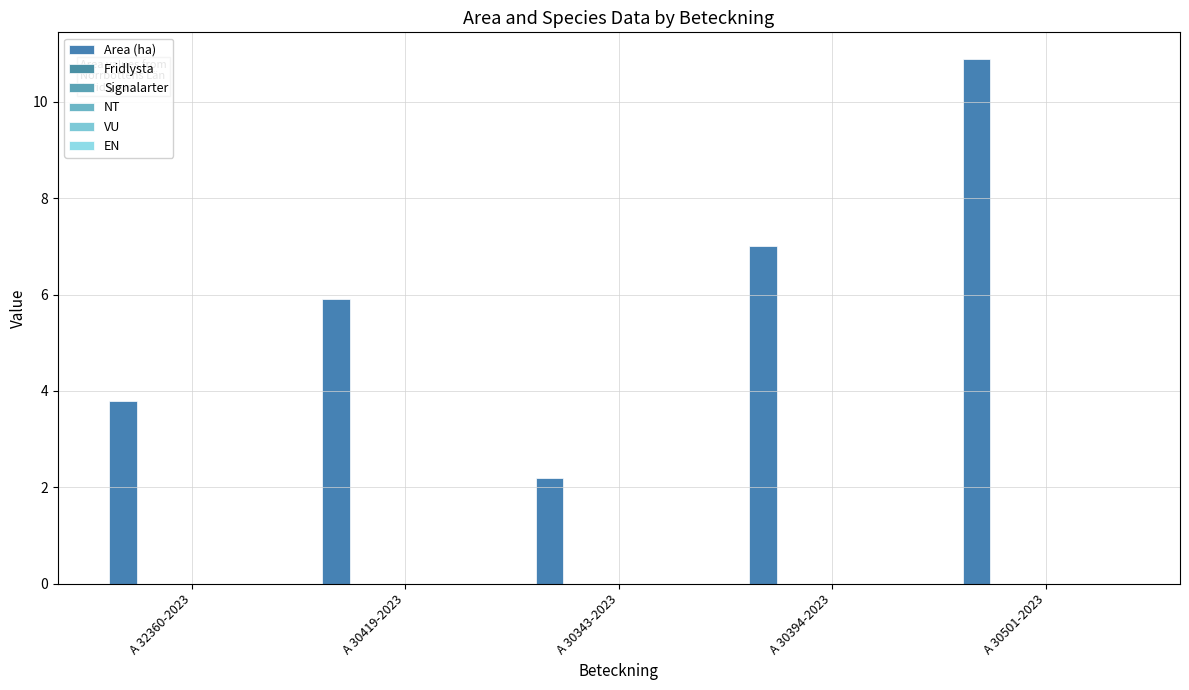

Which category has the lowest value across all series?

A 32360-2023